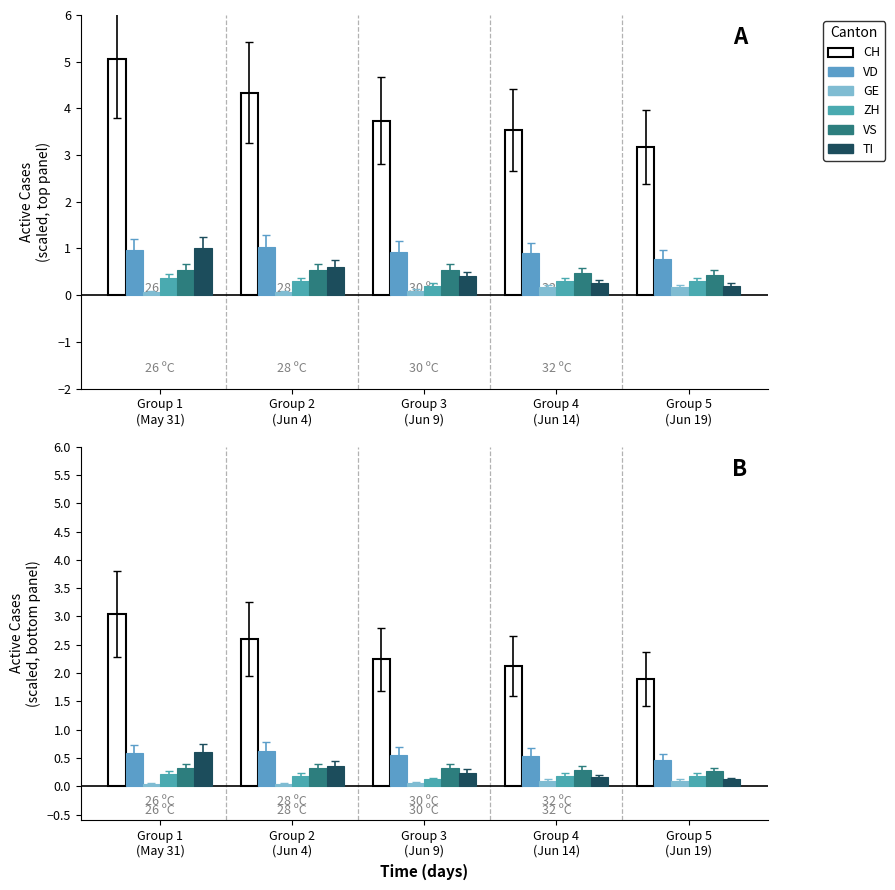

What is the label of the 2nd bar from the left?

Group 2
(Jun 4)